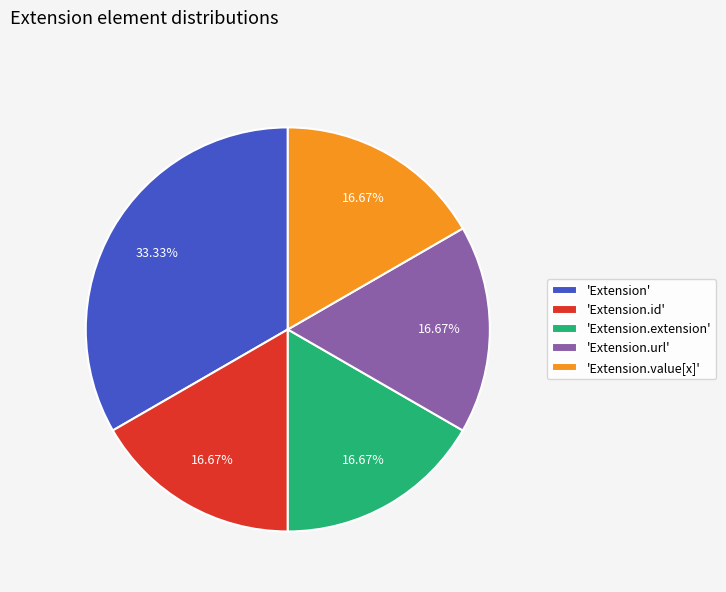

Is there a majority slice in this chart?

No